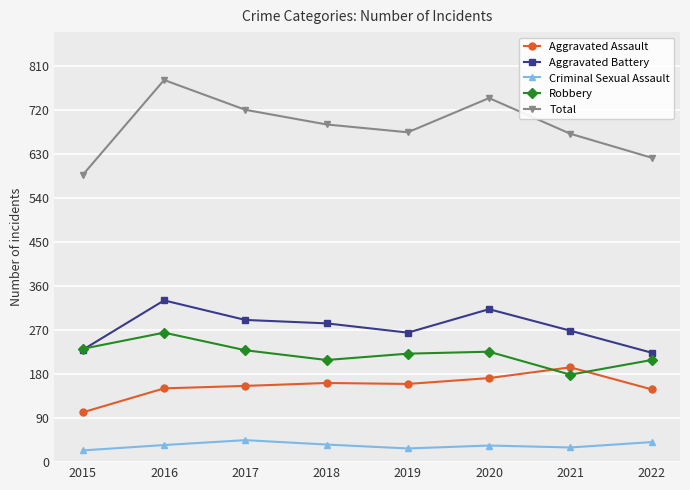

How many lines are shown in the chart?

5